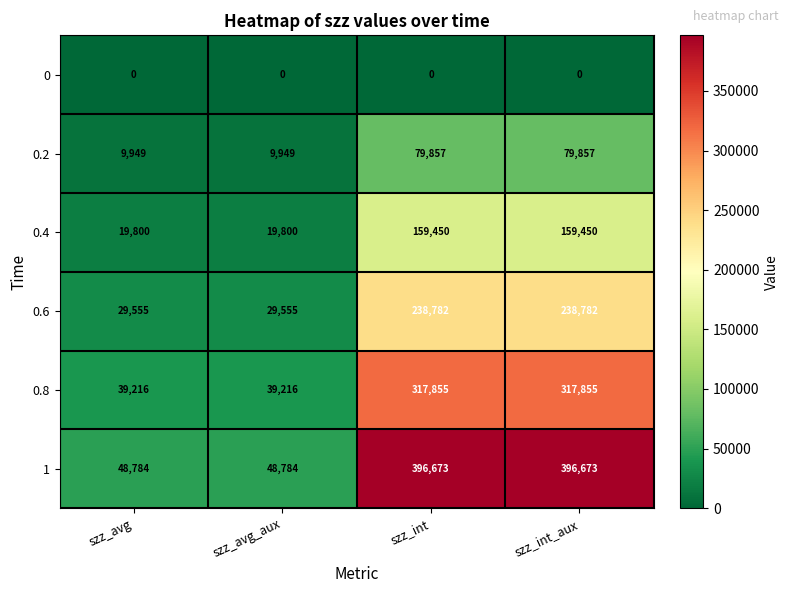

How many data points does each series have?

4